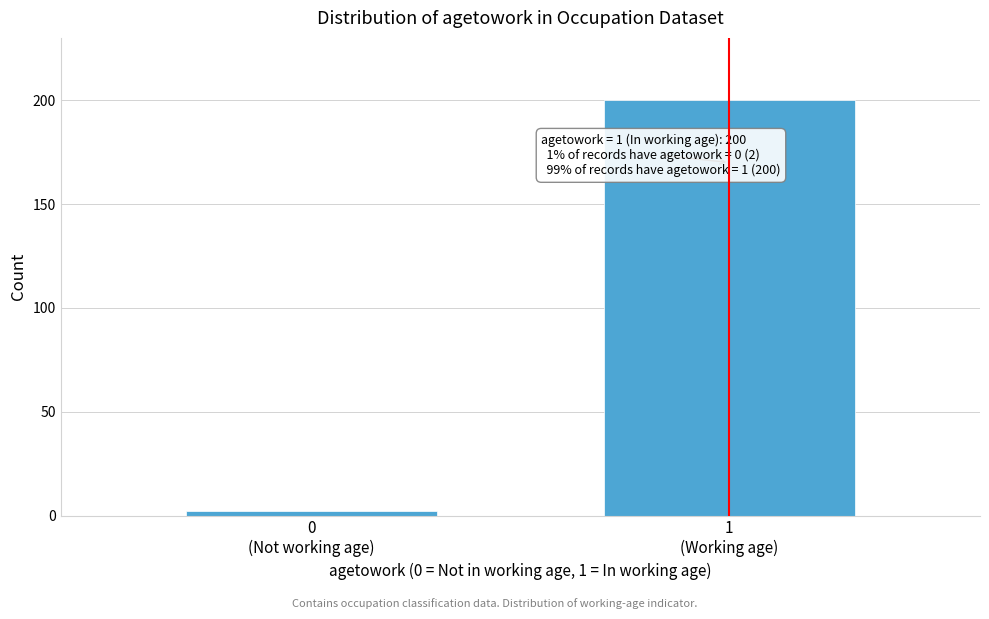

Reading right to left, extract all data points from this chart.

200	2